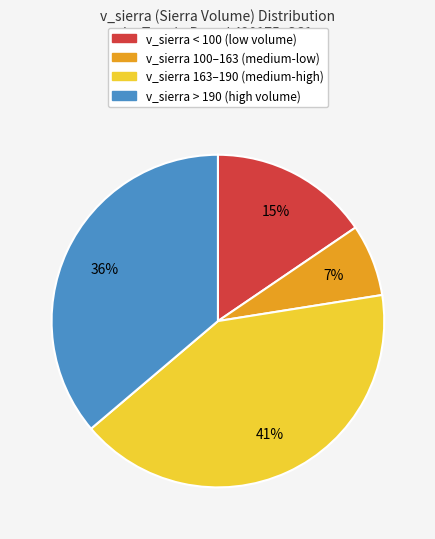

Does any single category account for the majority?

No